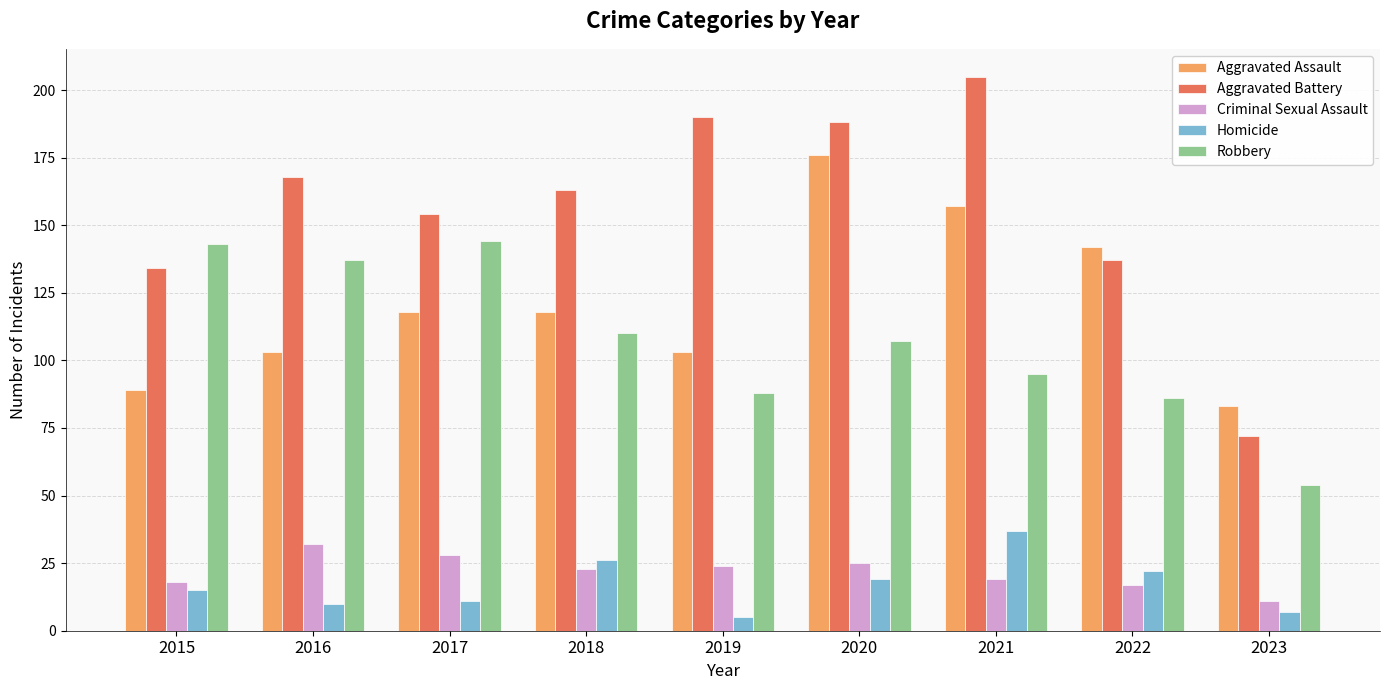

Which series has the largest total across all categories?

Aggravated Battery